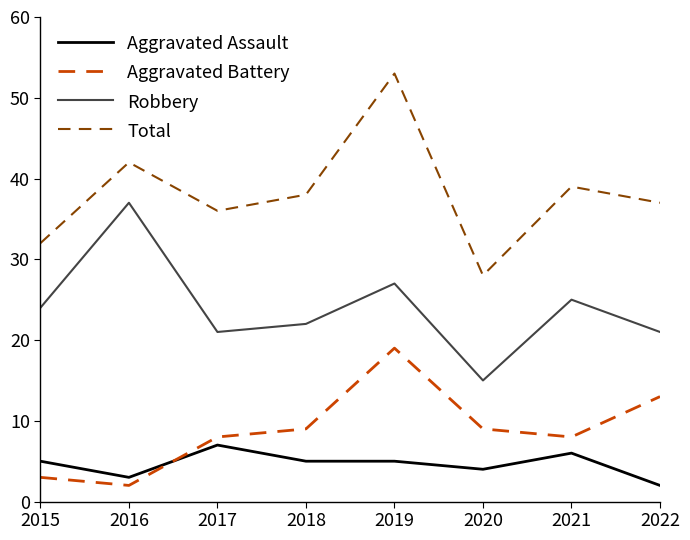

Which series has the largest total across all categories?

Total